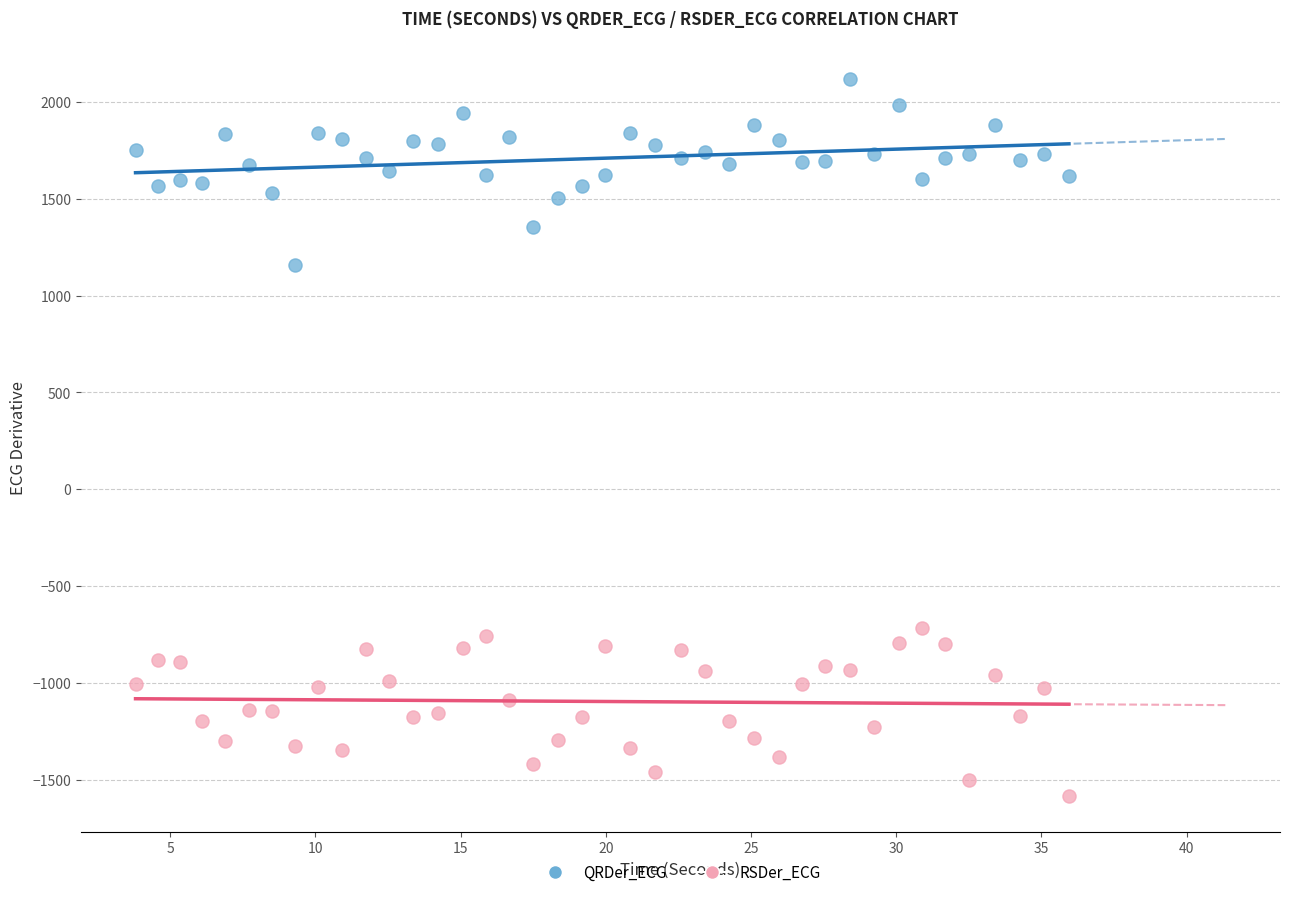

Which series reaches the maximum Y coordinate?

QRDer_ECG